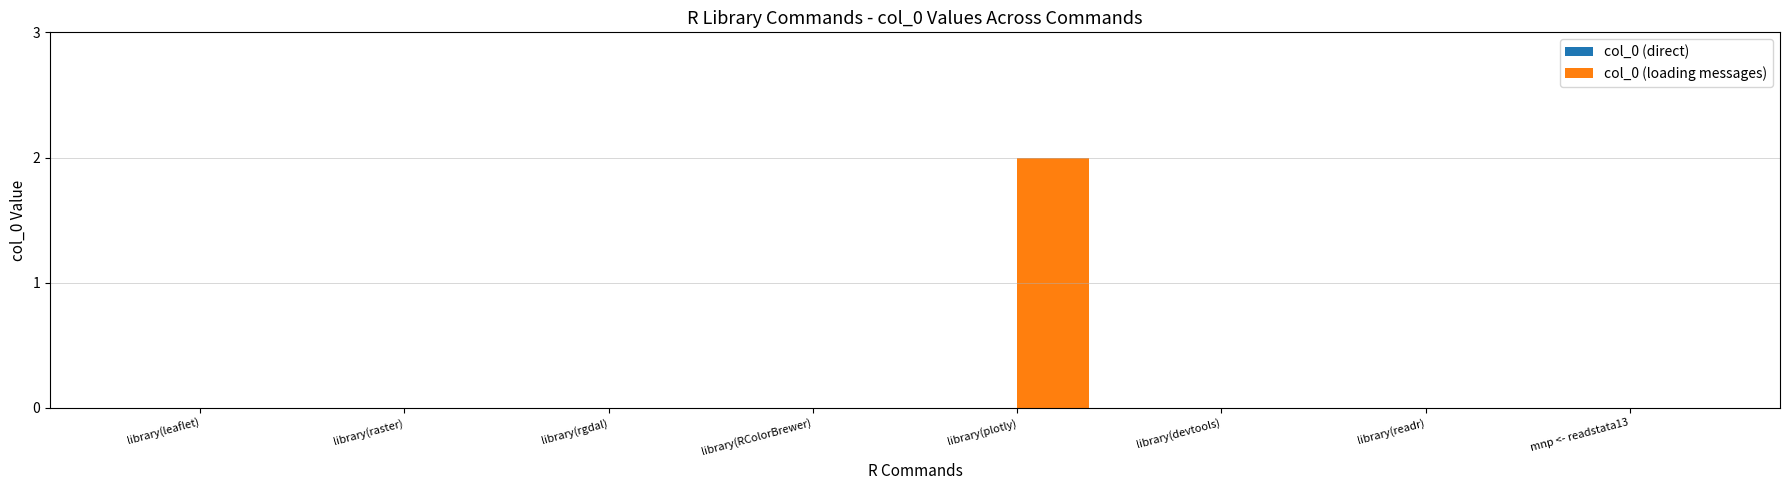

Are the bars horizontal?

No